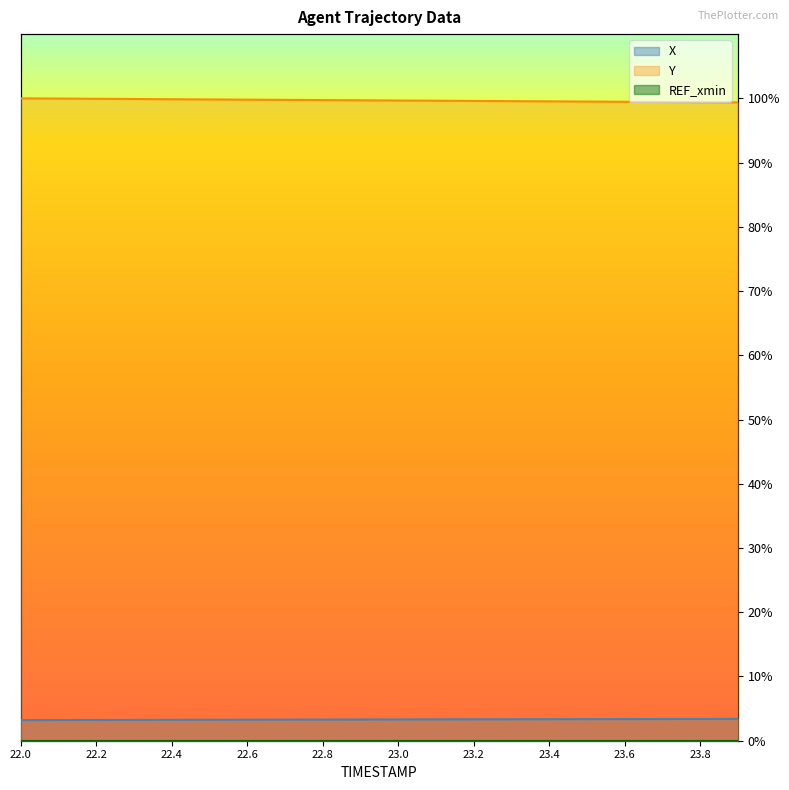

Does the chart have visible grid lines?

No